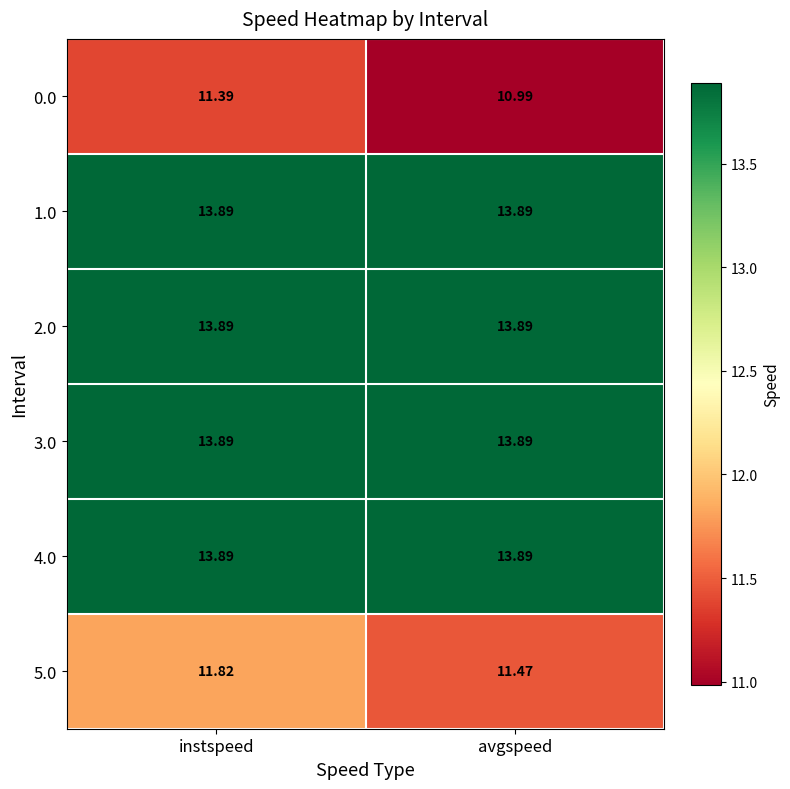

At which label does 5.0 reach its peak?

instspeed